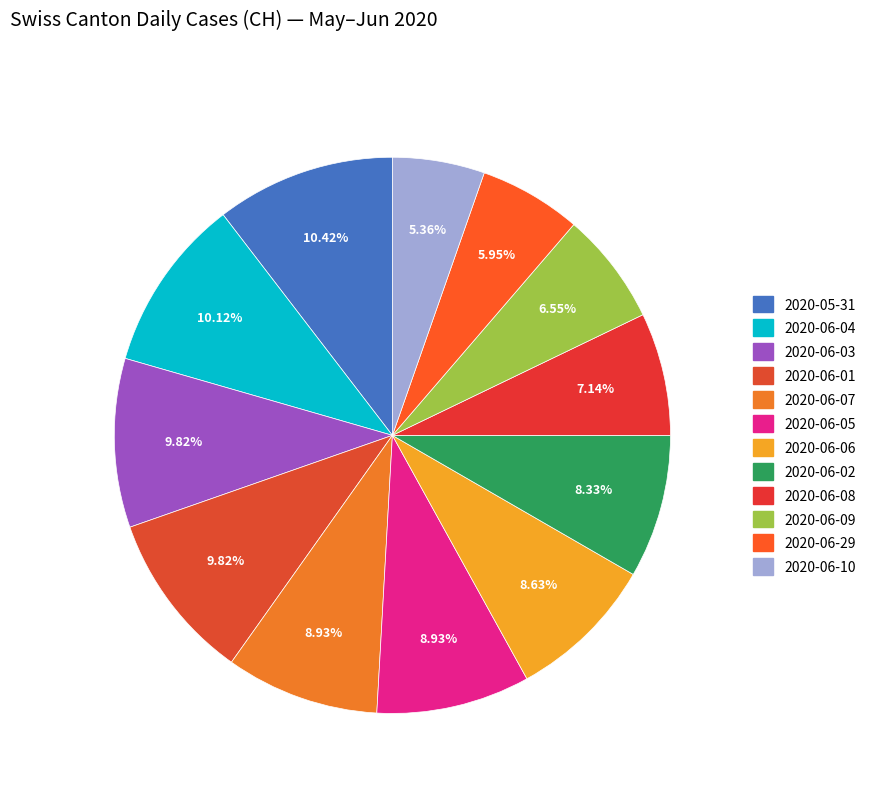

To the nearest percent, what portion does 2020-06-10 represent?

5%